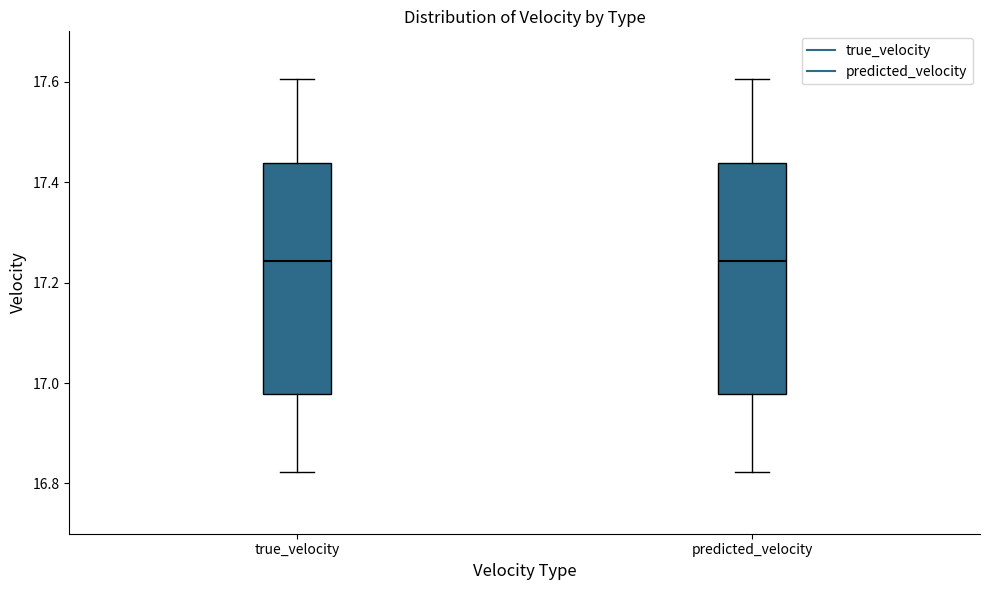

Reading left to right, transcribe this box plot: for each box, give where its median line is, the range the box spans, and where its two whiskers end, as read against the y-axis. The values are not printed on the chart, so give them approximately, as read against the axis.

true_velocity: median 17.24, box 16.98 to 17.44, whiskers 16.82 to 17.60
predicted_velocity: median 17.24, box 16.98 to 17.44, whiskers 16.82 to 17.60